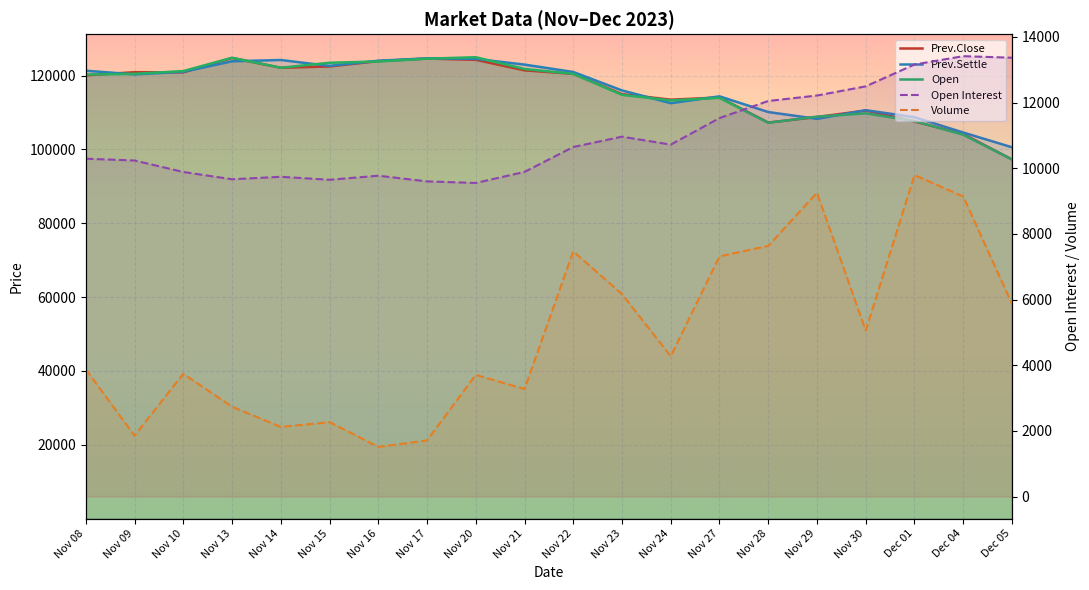

At which category is the sum across all series the highest?

Nov 20